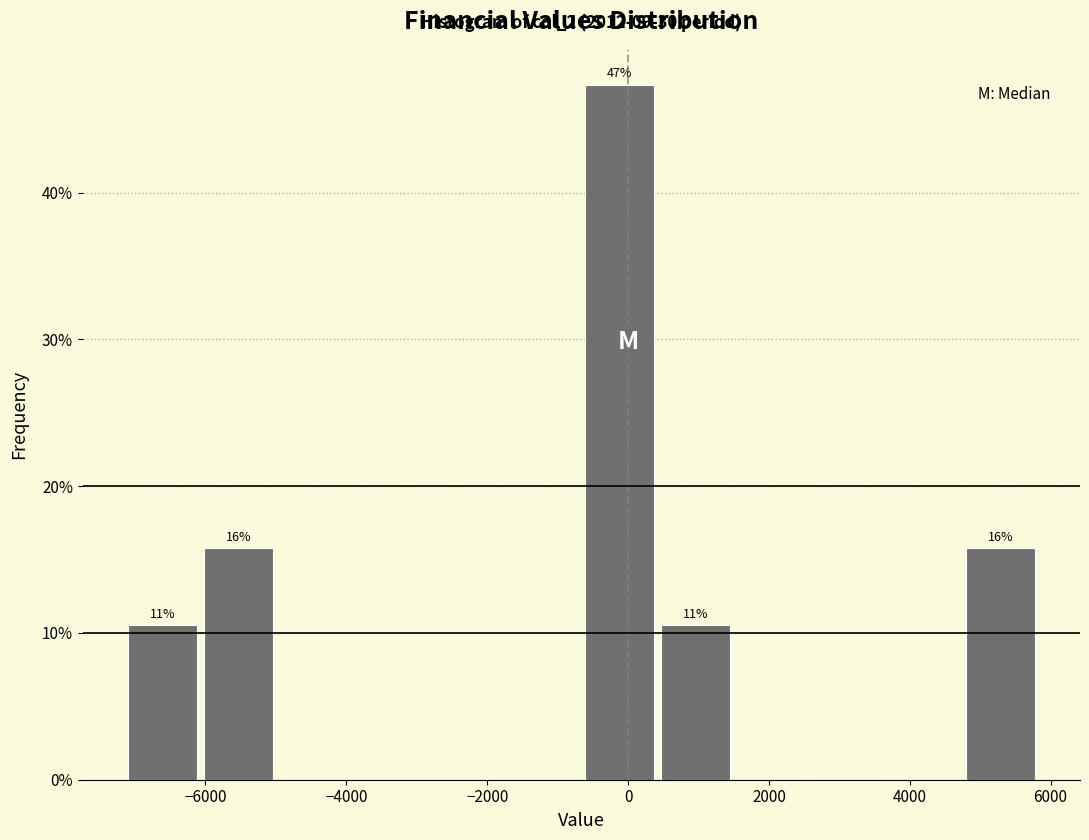

Over which range of the x-axis is the bar tallest?

-600 to 400